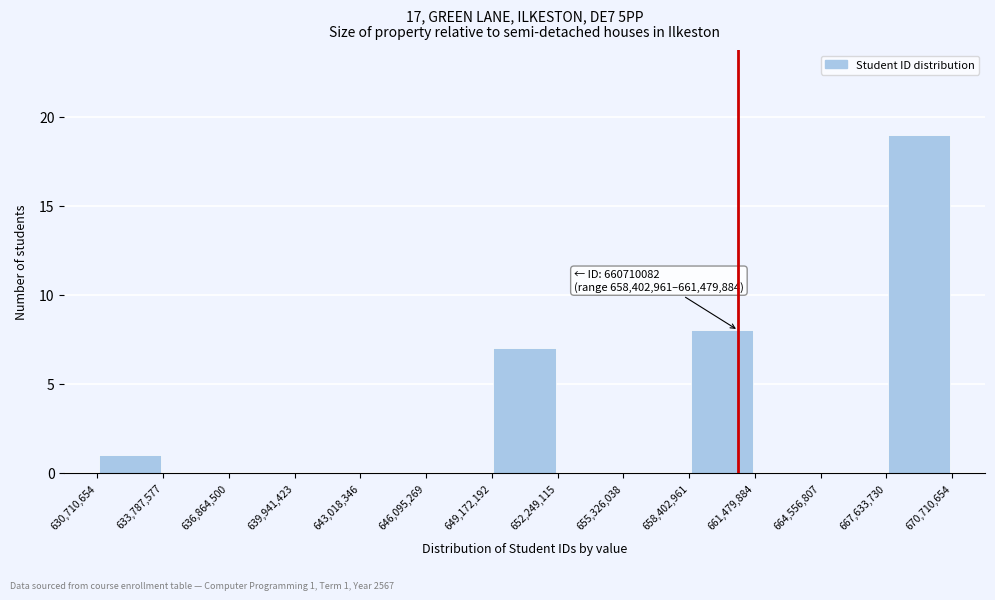

Which range on the x-axis has the tallest bar?

667,633,730 to 670,710,654